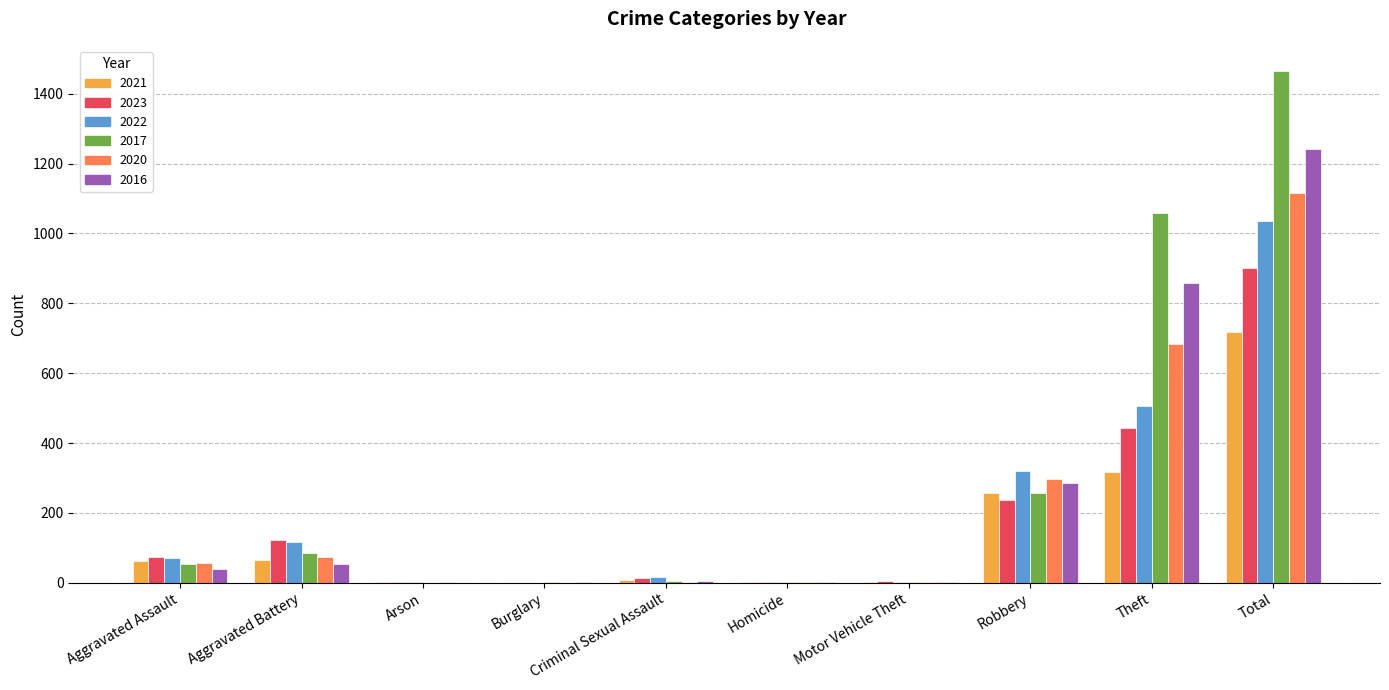

The 2022 series shows 717 at Burglary. True or false?

False